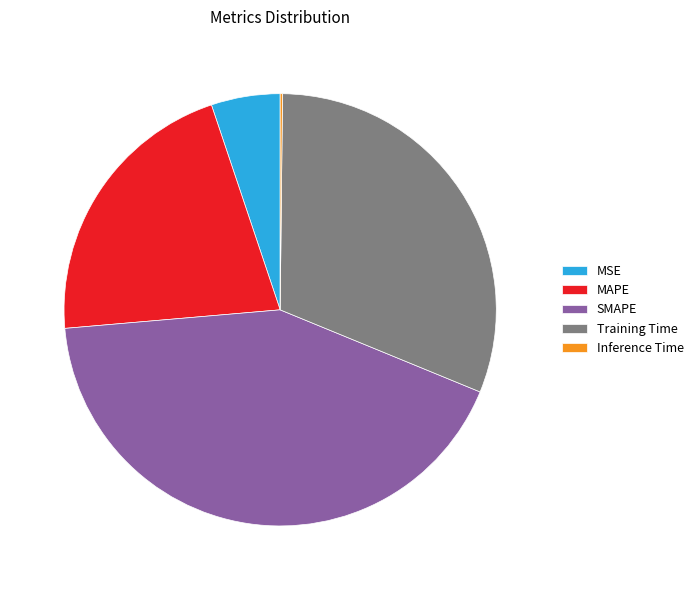

Is there any slice that represents more than half of the pie?

No